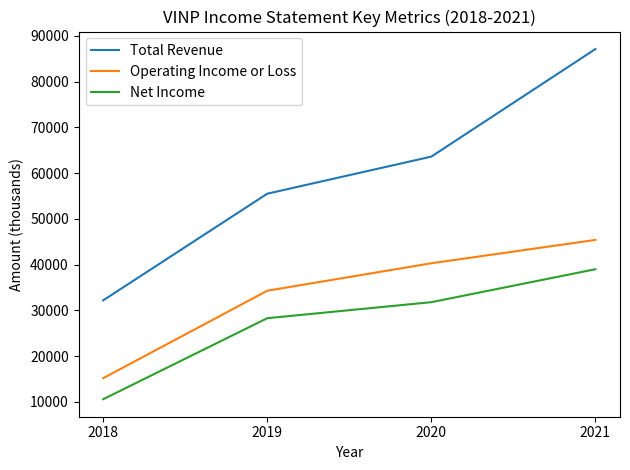

True or false: Total Revenue and Operating Income or Loss intersect in this chart.

False